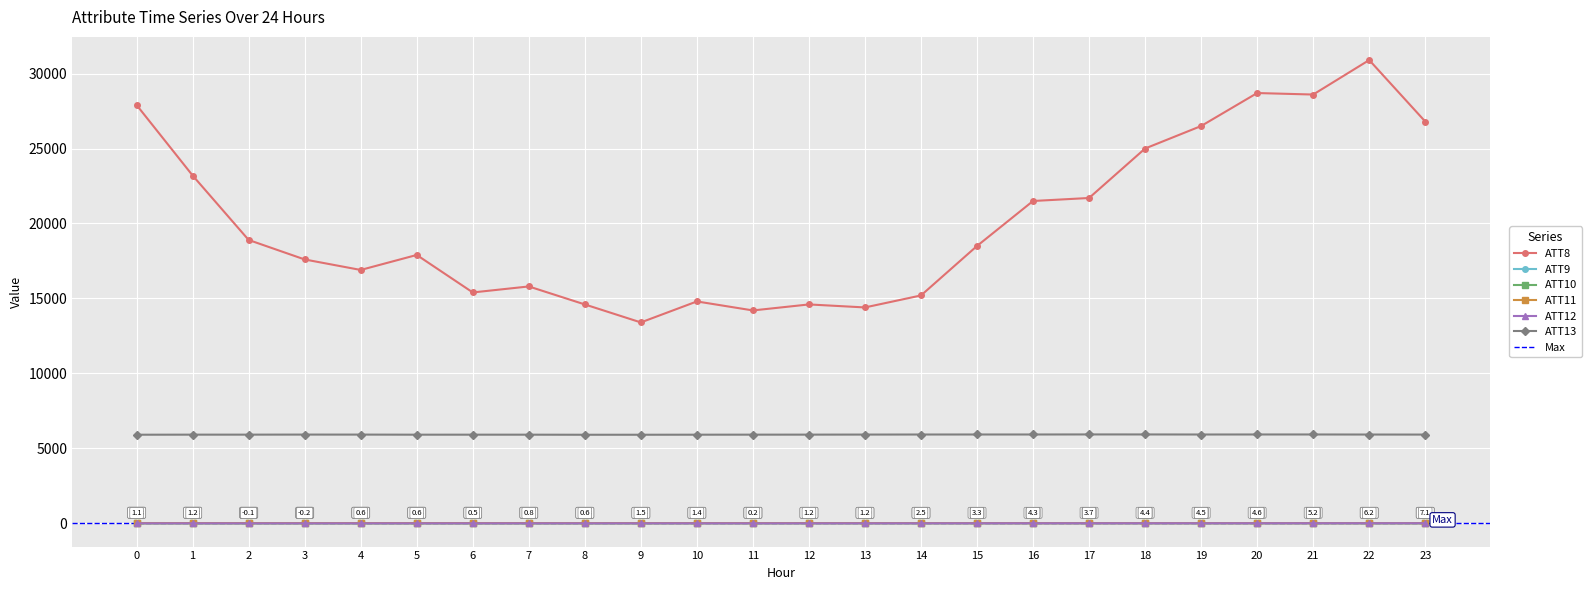

Reading right to left, list all the values displayed in this chart.

ATT8: 26800.0	30900.0	28600.0	28700.0	26500.0	25000.0	21700.0	21500.0	18500.0	15200.0	14400.0	14600.0	14200.0	14800.0	13400.0	14600.0	15800.0	15400.0	17900.0	16900.0	17600.0	18900.0	23200.0	27900.0
ATT9: 14.5	15.0	15.2	15.0	14.2	14.2	13.8	12.8	12.6	13.2	13.2	13.3	14.6	13.5	13.5	15.1	16.2	17.1	18.0	18.5	18.2	18.4	19.4	19.8
ATT10: 1.2	2.5	5.0	5.2	6.5	5.9	6.4	7.2	6.3	5.4	3.4	3.1	1.4	2.5	-0.2	-2.3	-3.5	-4.3	-4.3	-3.9	-4.7	-5.3	-4.6	-5.1
ATT11: 10.6	10.5	8.8	9.1	8.9	9.3	8.5	8.2	9.2	10.5	11.0	11.4	11.9	11.0	11.4	11.8	12.7	13.1	13.4	13.7	13.6	13.6	14.8	14.8
ATT12: 7.1	6.2	5.2	4.6	4.5	4.4	3.7	4.3	3.3	2.5	1.2	1.2	0.2	1.4	1.5	0.6	0.8	0.5	0.6	0.6	-0.2	-0.1	1.2	1.1
ATT13: 5919.8	5922.6	5926.7	5926.6	5924.5	5928.6	5929.3	5925.5	5925.6	5924.0	5920.3	5916.4	5914.7	5912.2	5908.9	5908.2	5913.2	5913.3	5912.8	5918.7	5919.5	5915.7	5915.1	5910.6